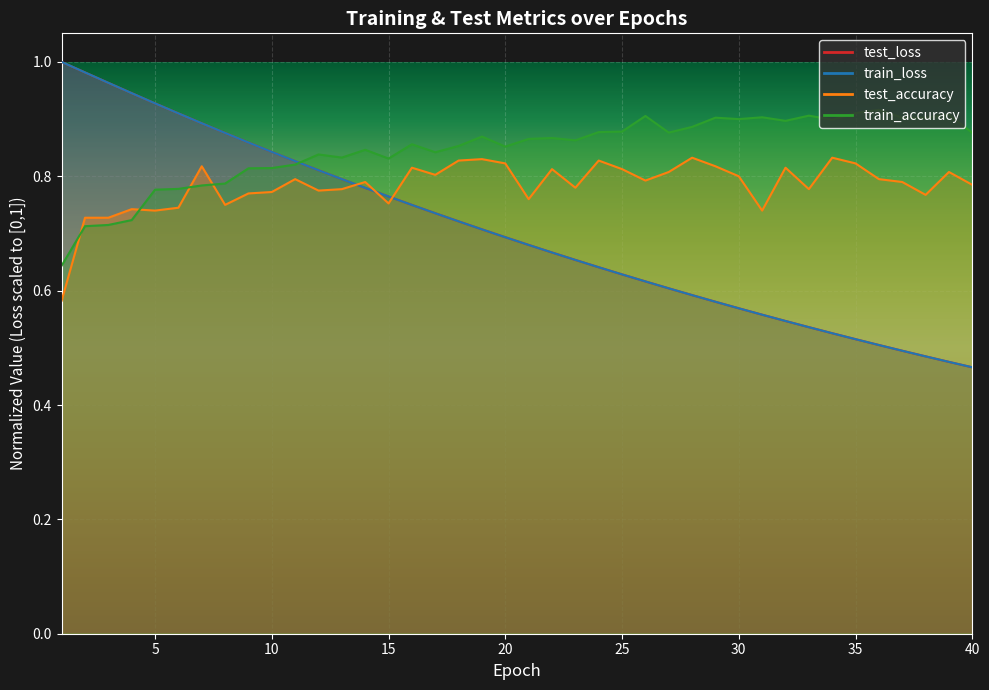

What is the total value across all series at 22?

3.0